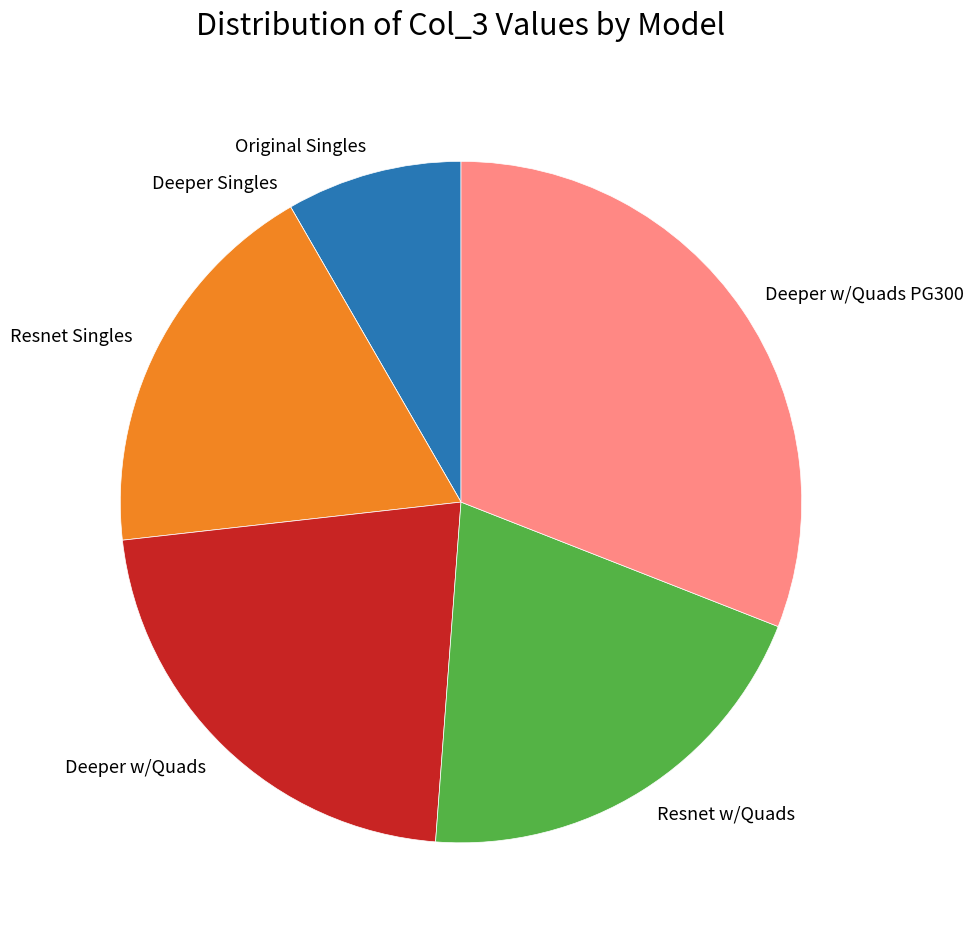

Between Deeper w/Quads and Resnet w/Quads, which is larger?

Deeper w/Quads